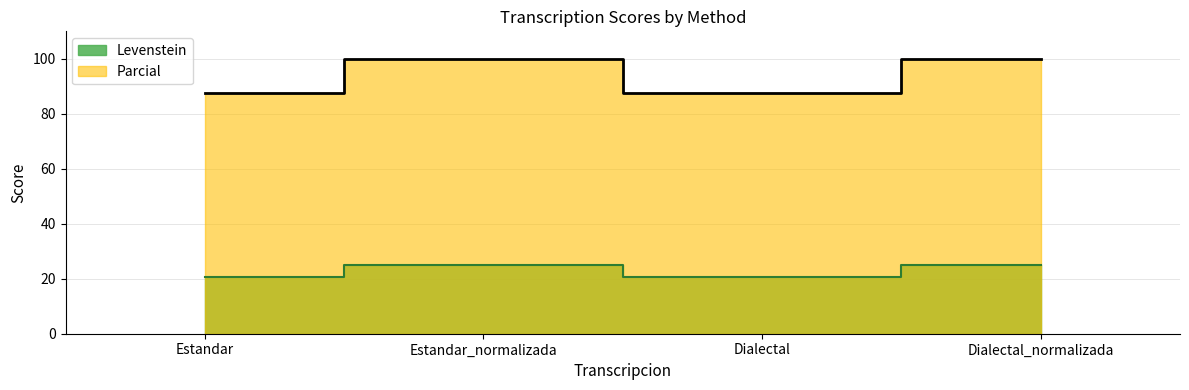

Reading left to right, extract all data points from this chart.

Levenstein: Estandar=20.6	Estandar_normalizada=25.0	Dialectal=20.6	Dialectal_normalizada=25.0
Parcial: Estandar=87.5	Estandar_normalizada=100.0	Dialectal=87.5	Dialectal_normalizada=100.0